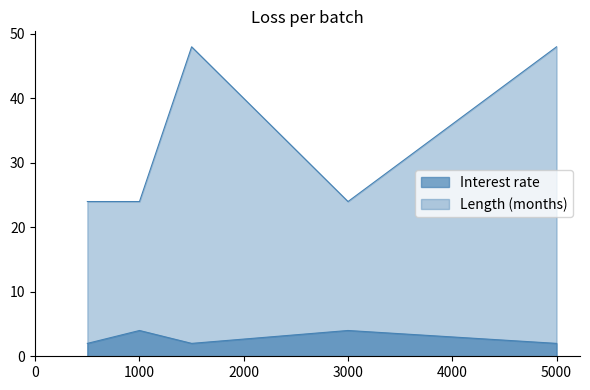

What are all the series names shown in the legend?

Interest rate, Length (months)